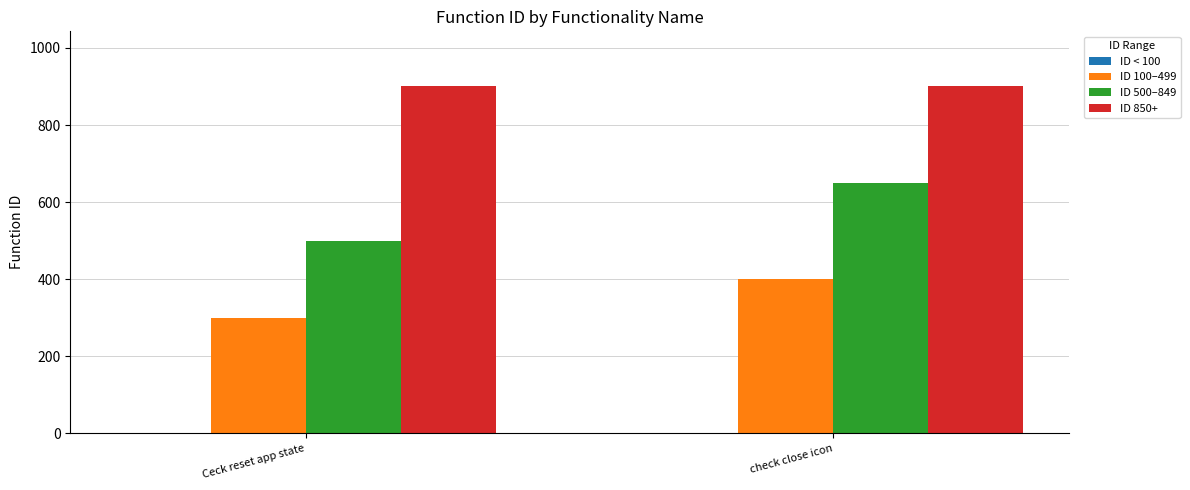

What is the average value of the ID 500–849 series?

575